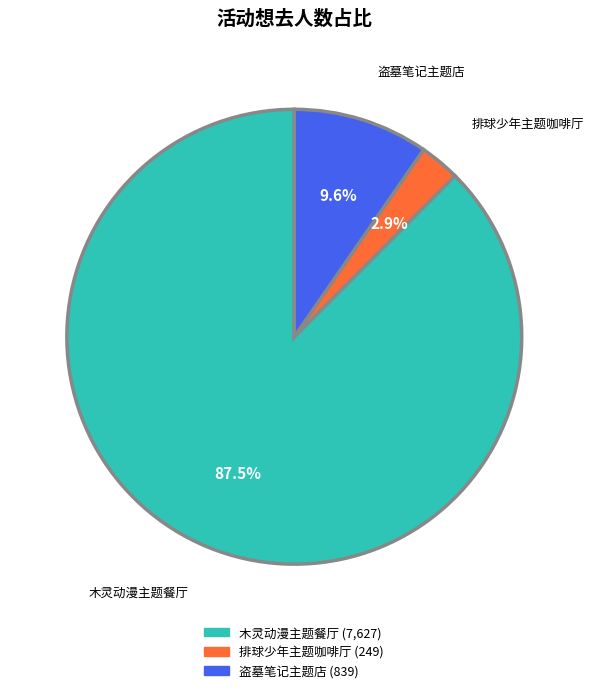

Combined, what portion of the pie is 排球少年主题咖啡厅 and 盗墓笔记主题店?

12.5%